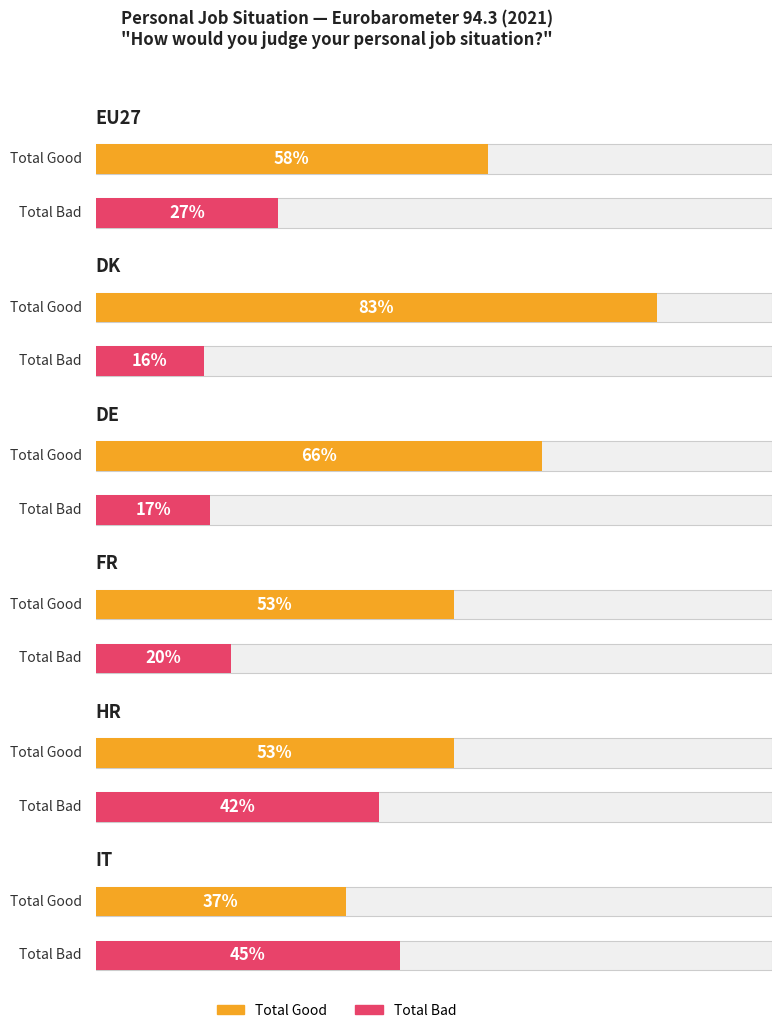

Is it true that Rather good equals 0.7 at EU27?

False